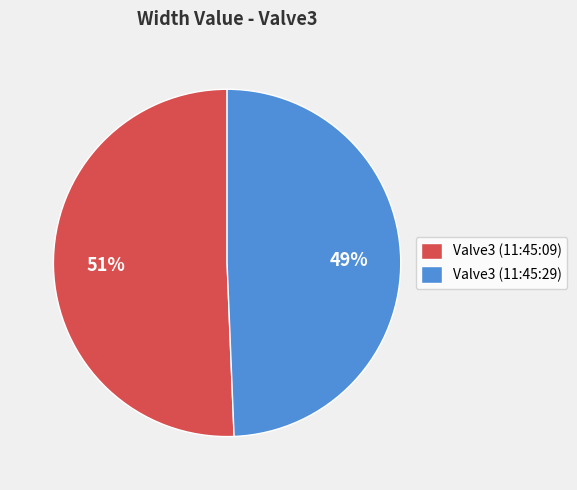

The Valve3 (11:45:09) slice represents 44% of the pie. True or false?

False